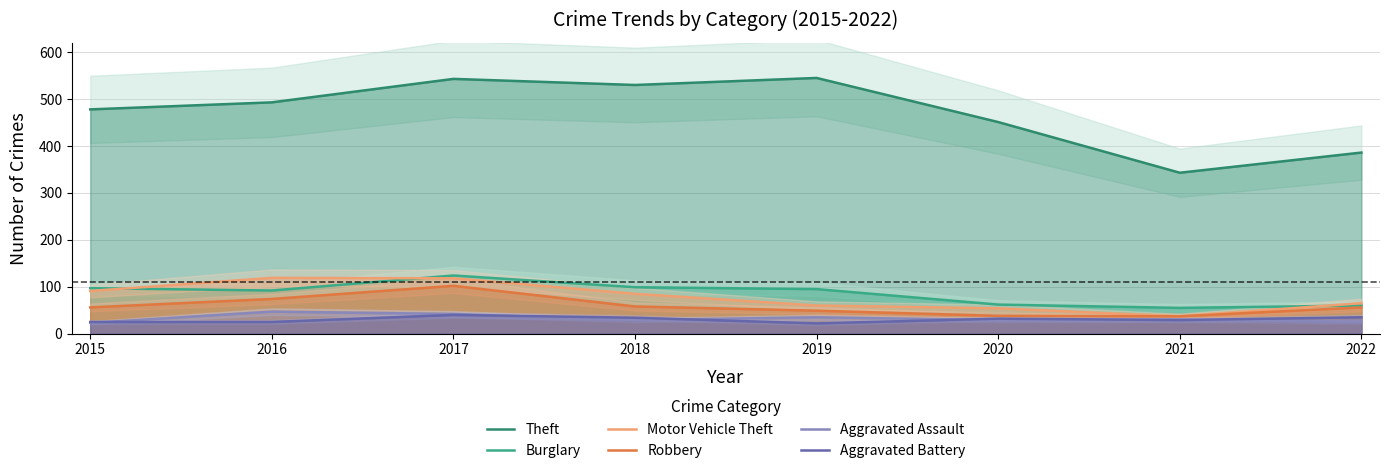

What is the difference between the highest and lowest values at 2021?

314